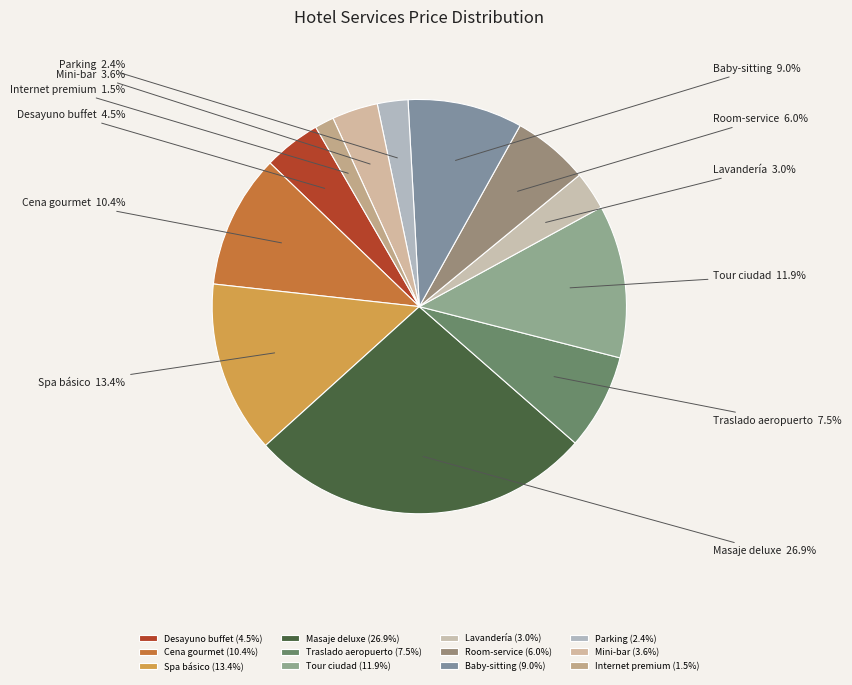

How many slices are in this pie chart?

12